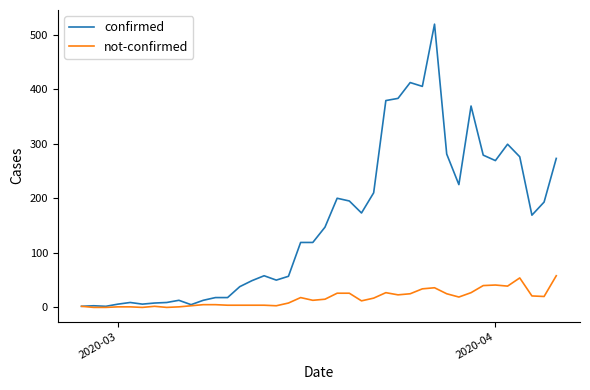

What is the difference between the maximum and second lowest values in the not-confirmed series?

58